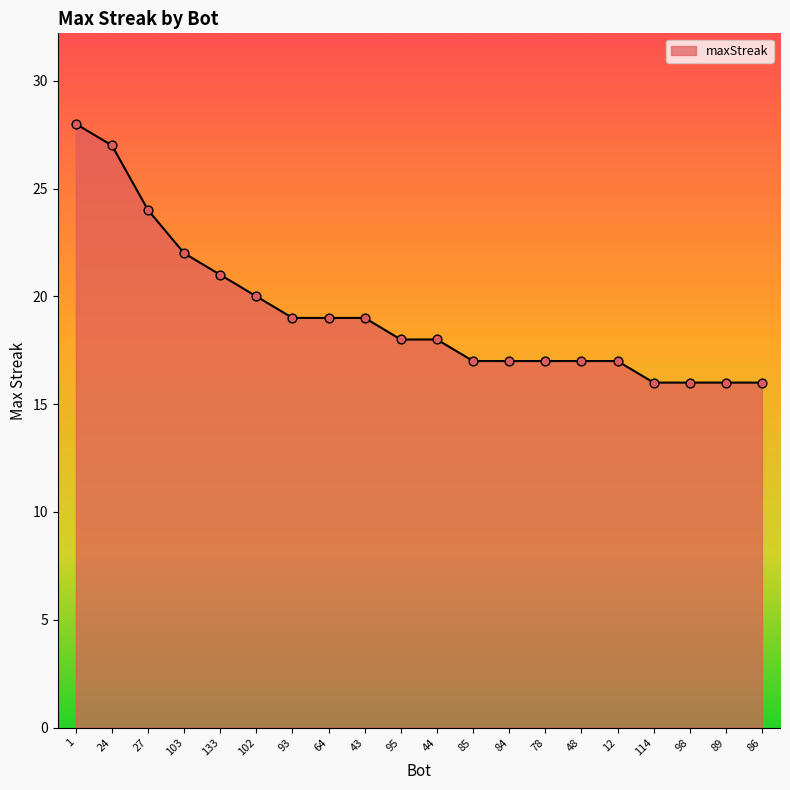

What is the ratio of the value at 64 to the value at 93?

1.0